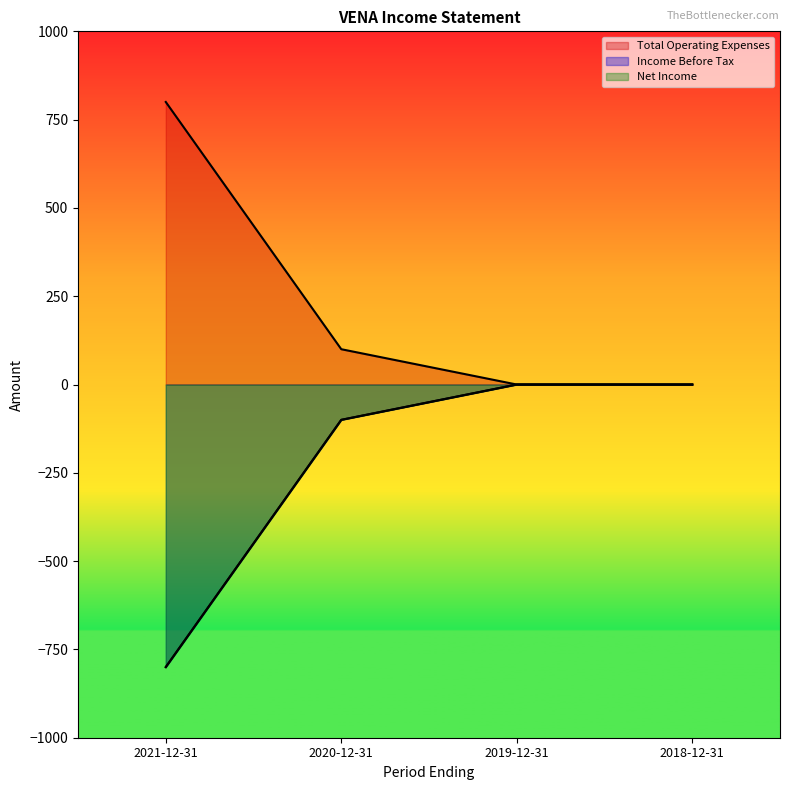

At which category is the sum across all series the highest?

2019-12-31